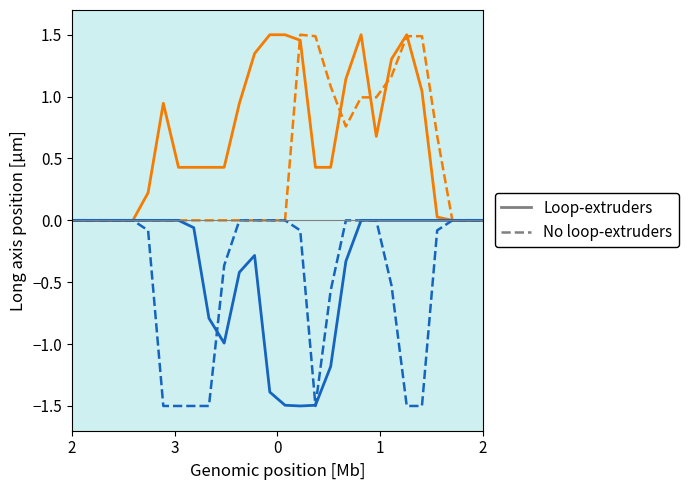

At which category does Loop-extruders reach its first local valley?

10